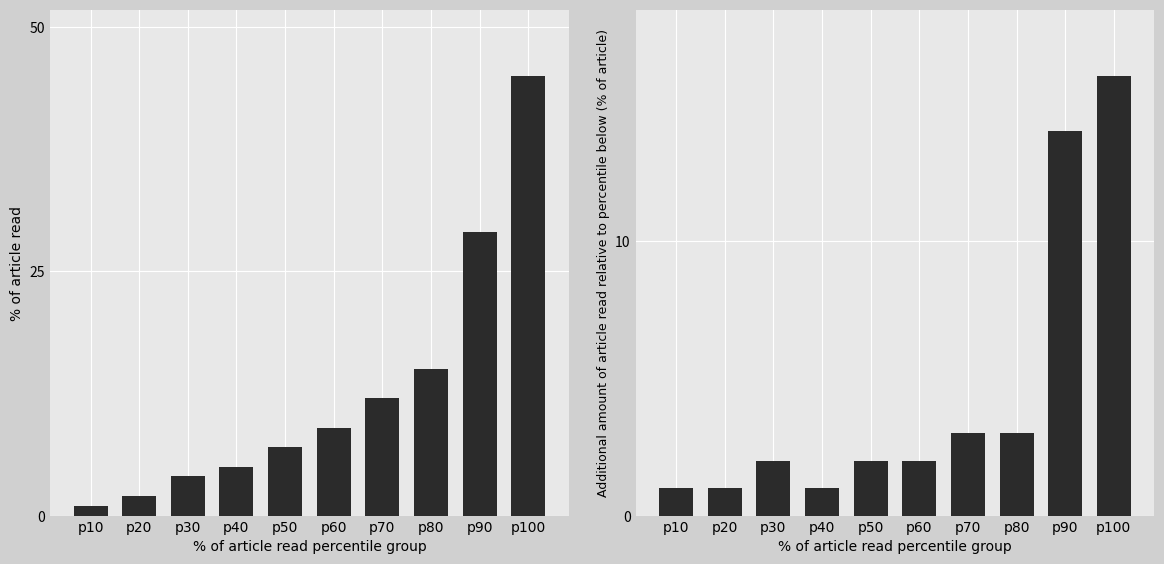

What is the highest value of the Additional amount of article read relative to percentile below (% of article) series?

16